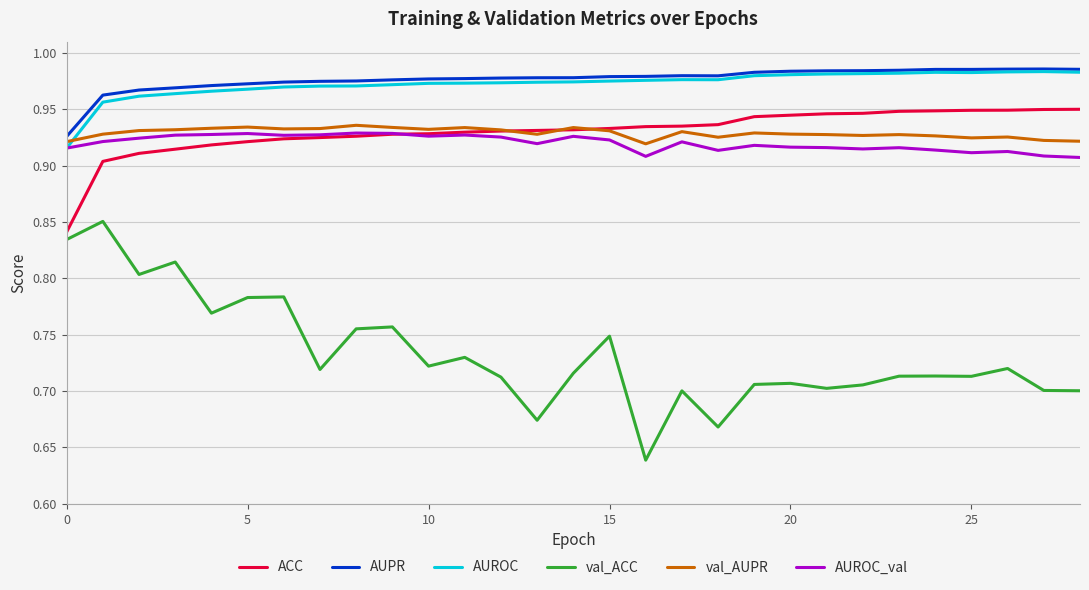

True or false: val_ACC and AUPR cross at least once.

False